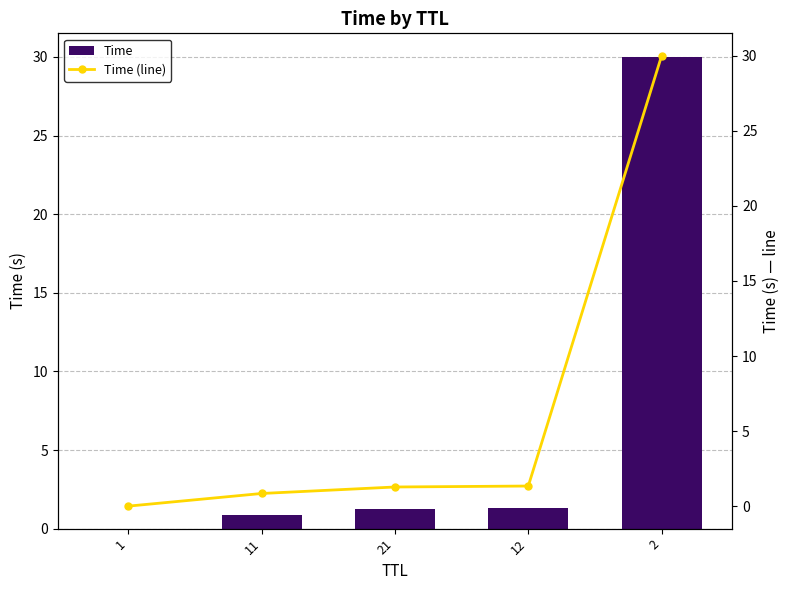

Reading left to right, list all the values displayed in this chart.

Time: 1=0.0	11=0.8	21=1.3	12=1.3	2=30.0
Time (line): 1=0.0	11=0.8	21=1.3	12=1.3	2=30.0